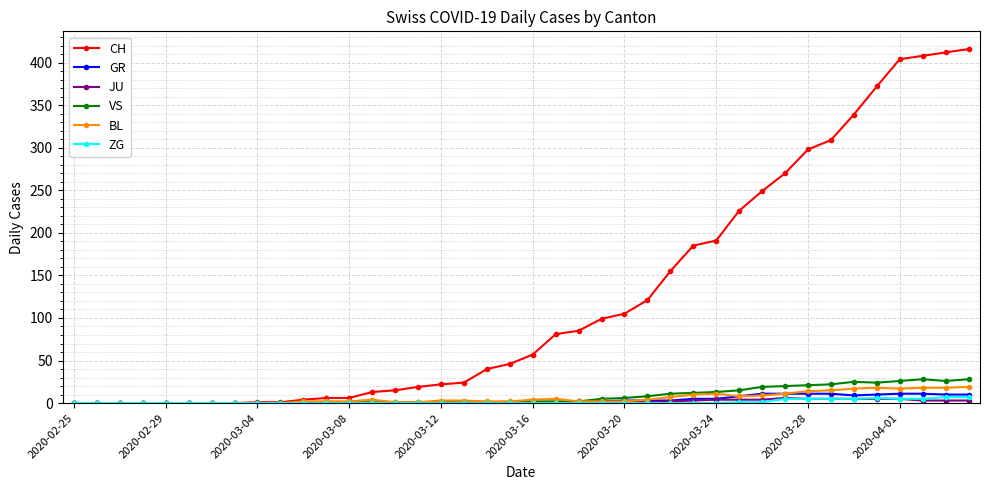

What is the greatest value displayed?

416